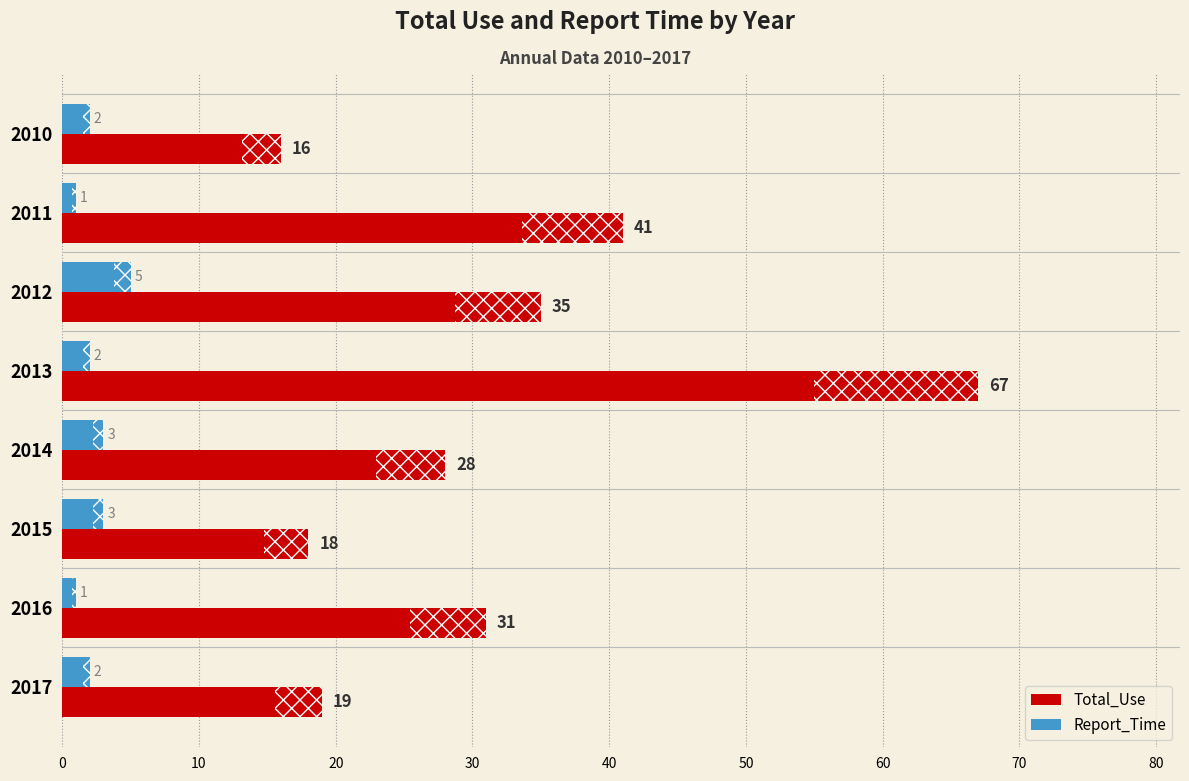

What is the total value across all series at 2015?

21